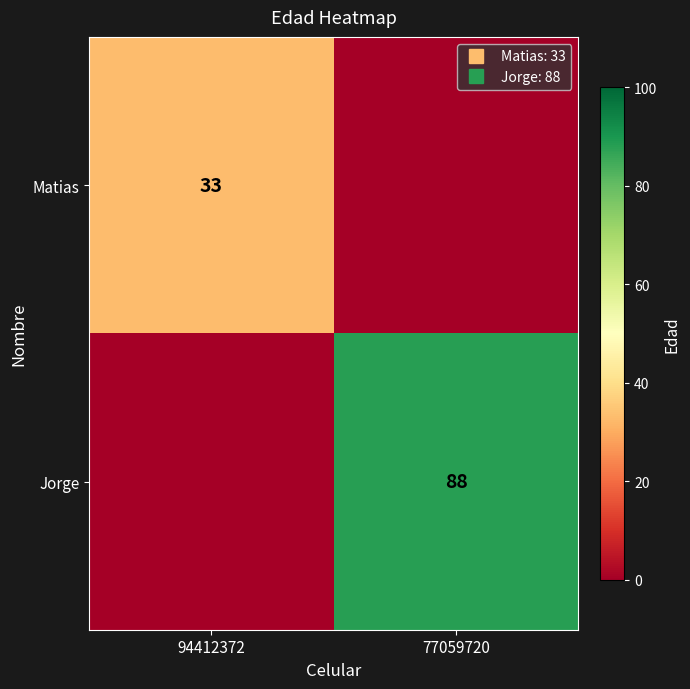

Which category has the highest value in the Jorge series?

77059720